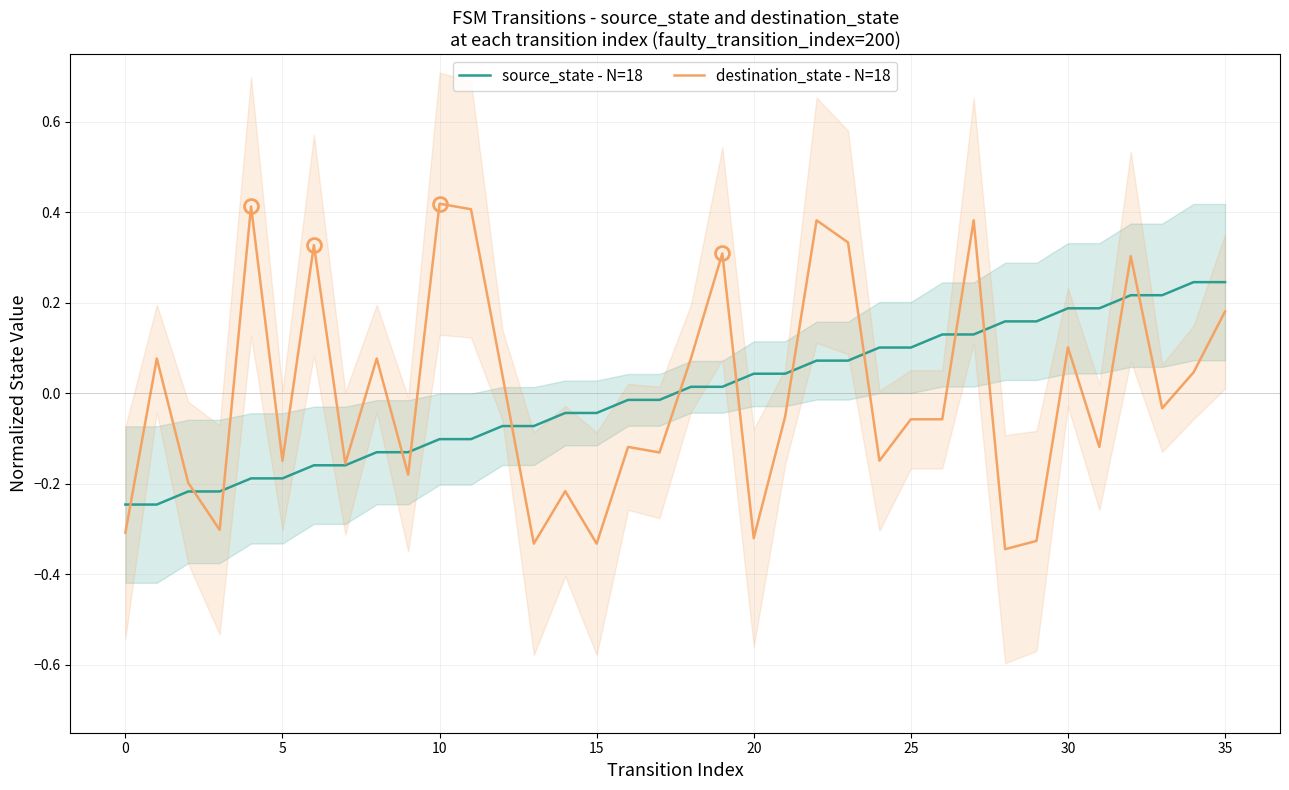

The source_state - N=18 series shows 0.2 at 30. True or false?

True